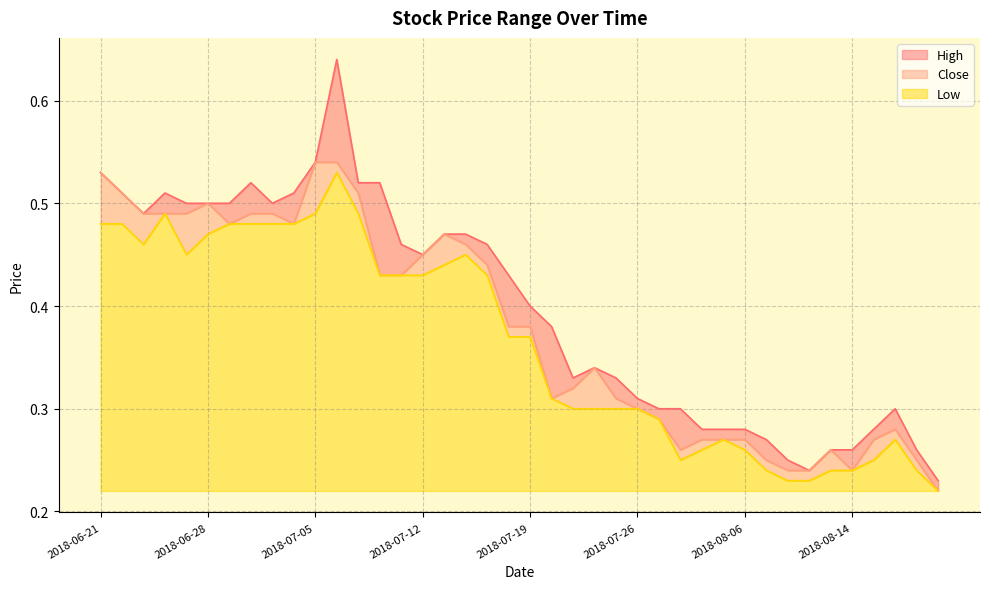

What is the difference between the second highest and minimum values in the High series?

0.3